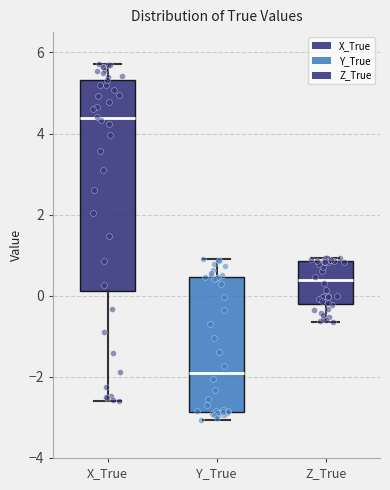

Which box has the lowest median line?

Y_True